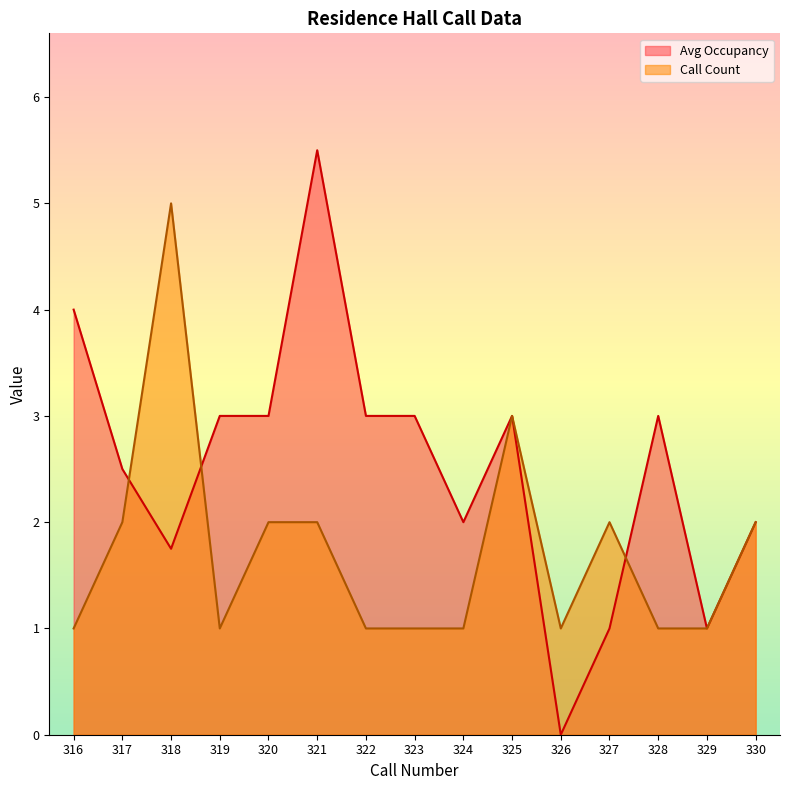

Count the number of categories in the chart.

15